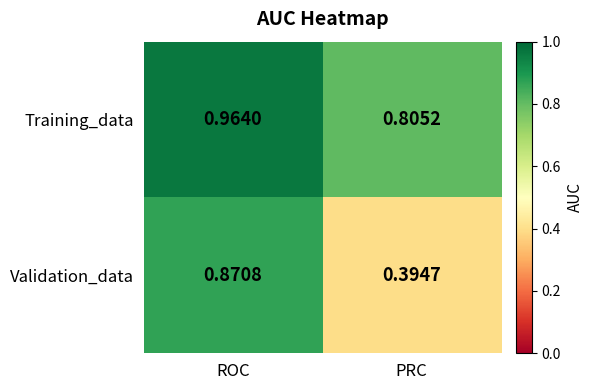

At PRC, list the series in order from largest to smallest.

Training_data, Validation_data